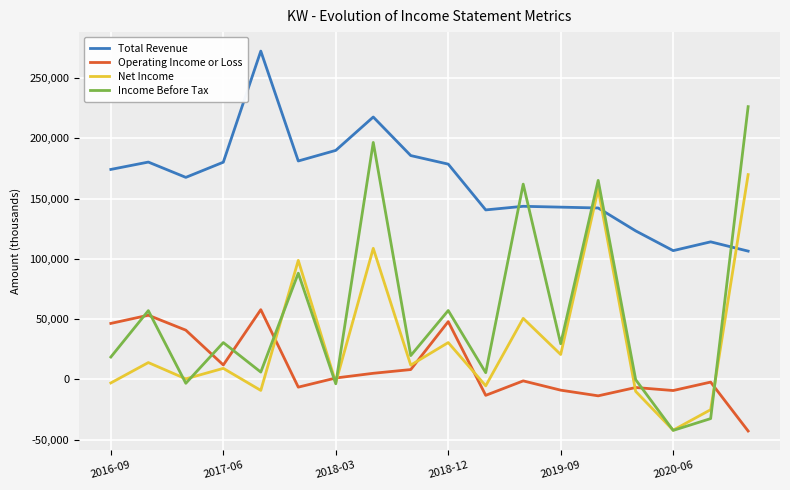

What is the sum of all Total Revenue values?

2949500